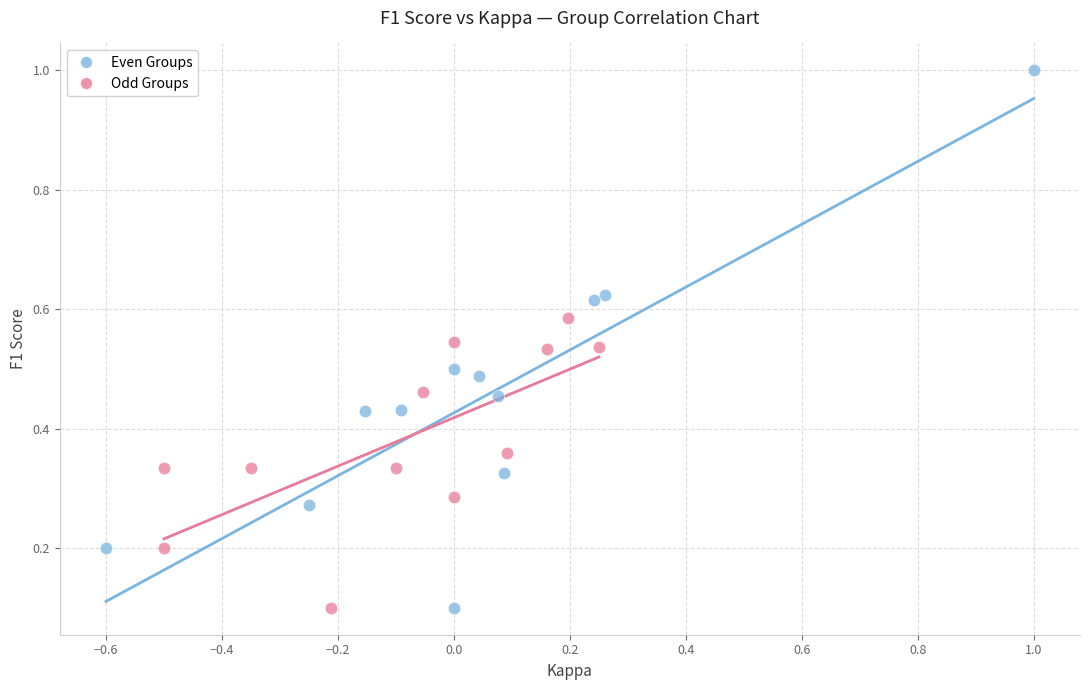

Which series has the largest Y range (max minus min)?

Even Groups